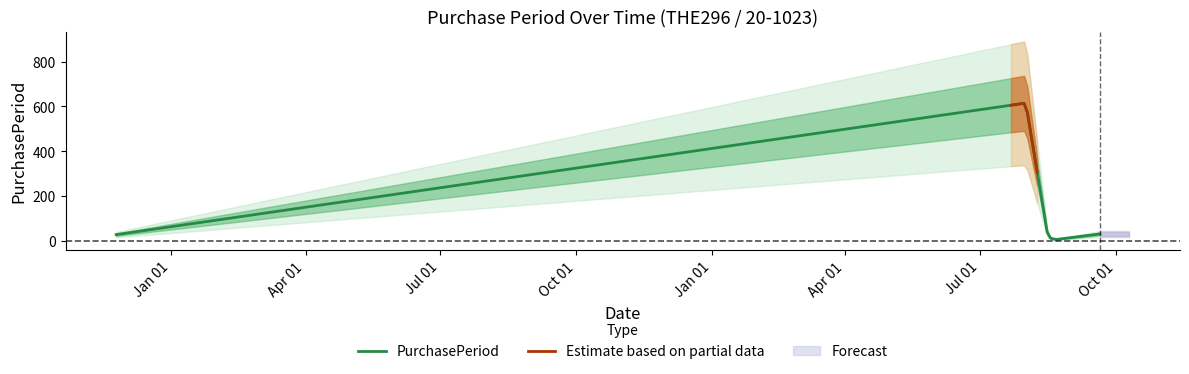

What is the greatest value displayed?

615